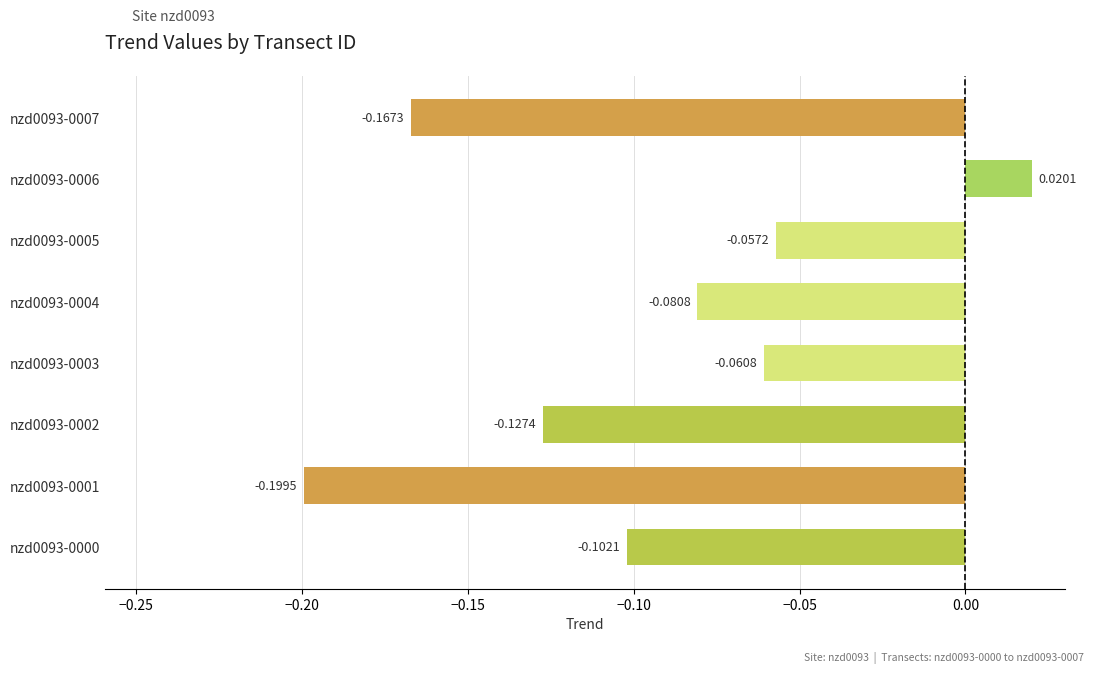

Rank the categories by value from lowest to highest.

nzd0093-0001, nzd0093-0007, nzd0093-0002, nzd0093-0000, nzd0093-0004, nzd0093-0003, nzd0093-0005, nzd0093-0006